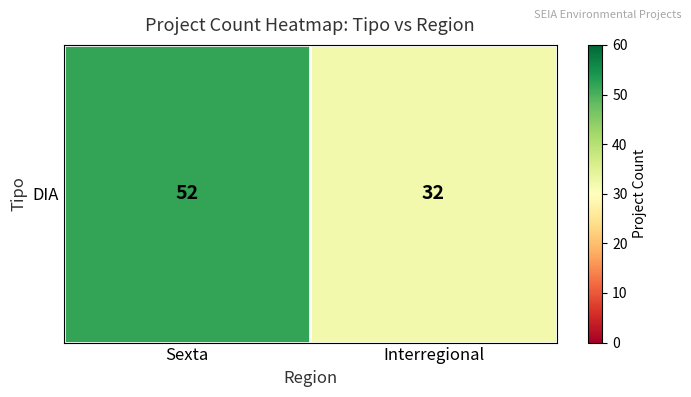

The chart shows a value of 32 at Interregional. True or false?

True